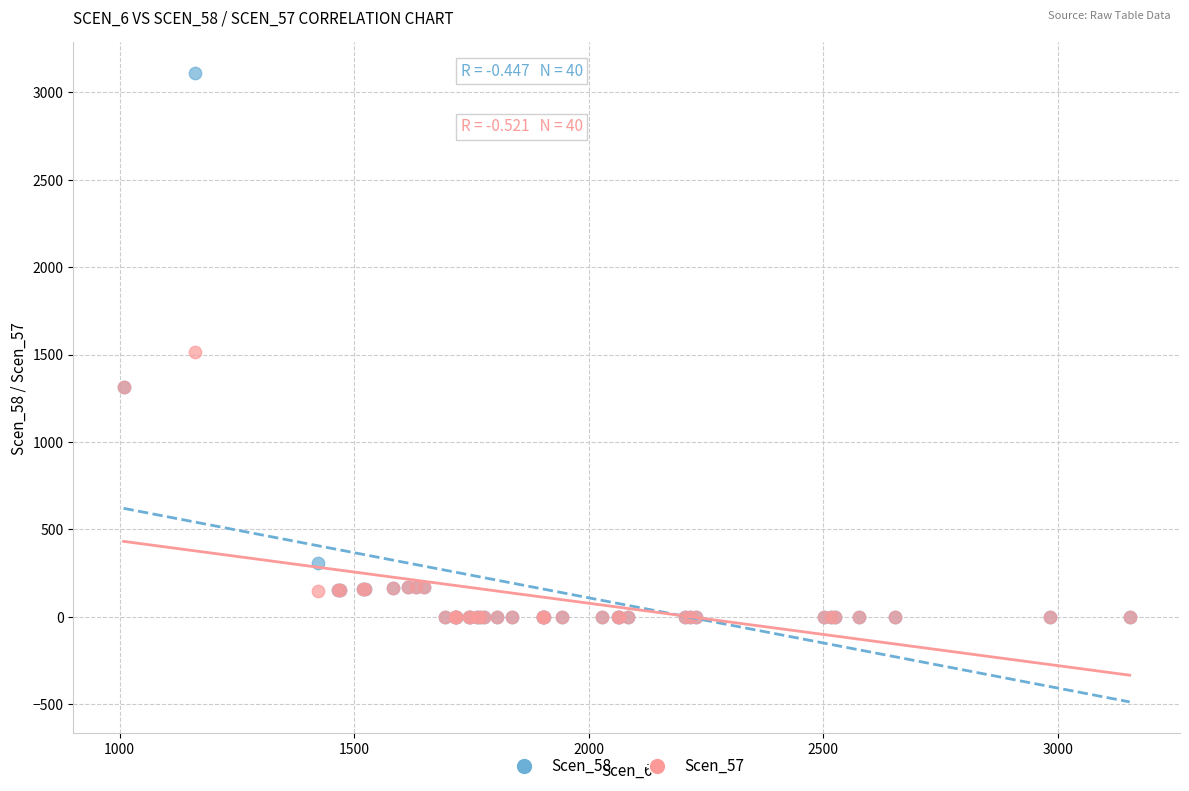

Which series has the largest Y range (max minus min)?

Scen_58